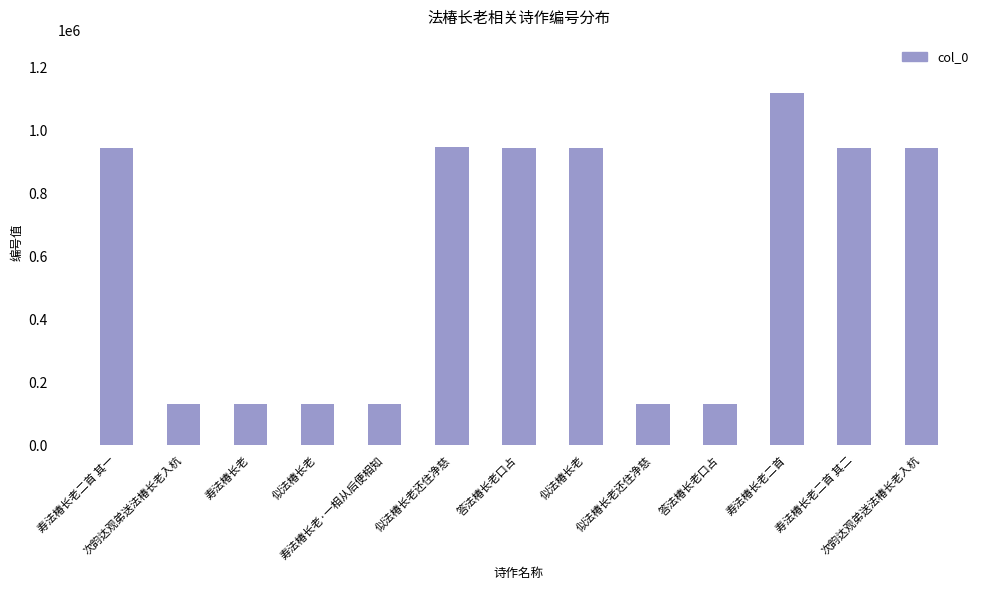

How many data points does each series have?

13